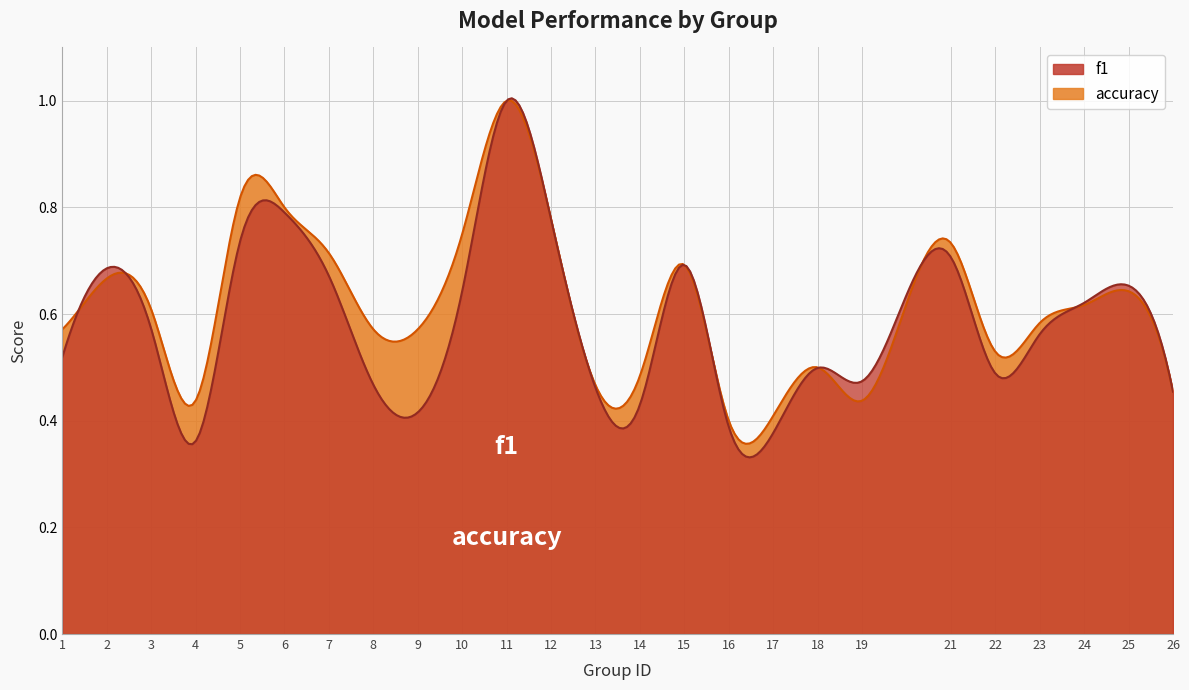

Which category has the highest value in the f1 series?

11